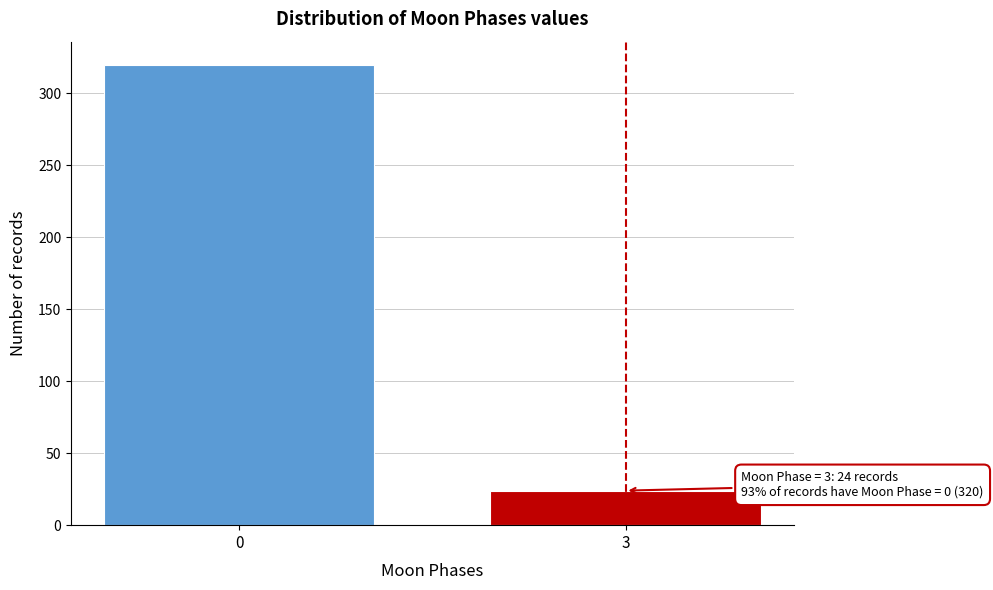

Reading left to right, transcribe all the data shown in this chart.

320	24